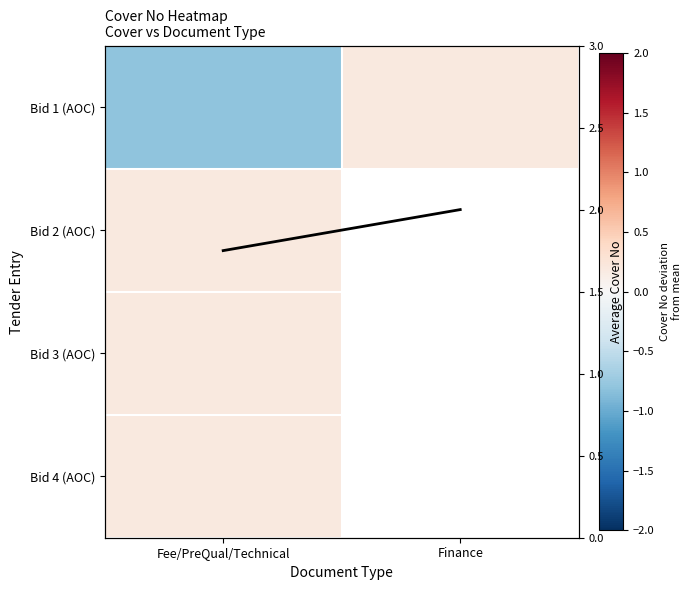

Is the value of Bid 3 (AOC) at Finance greater than the value of Bid 2 (AOC) at Finance?

No